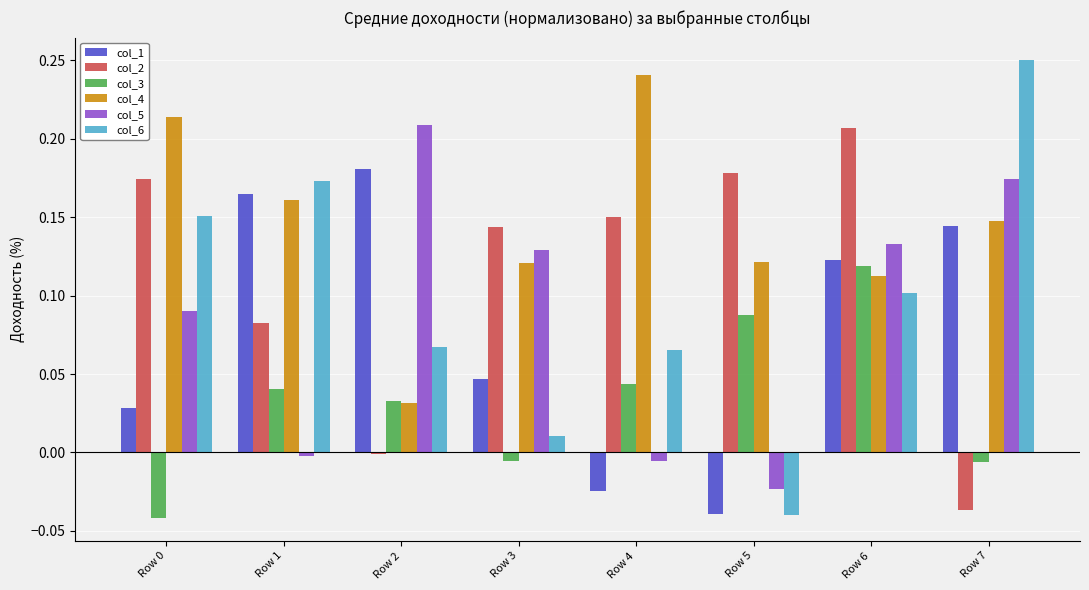

True or false: col_6 has a value of 0.0 at Row 3.

True